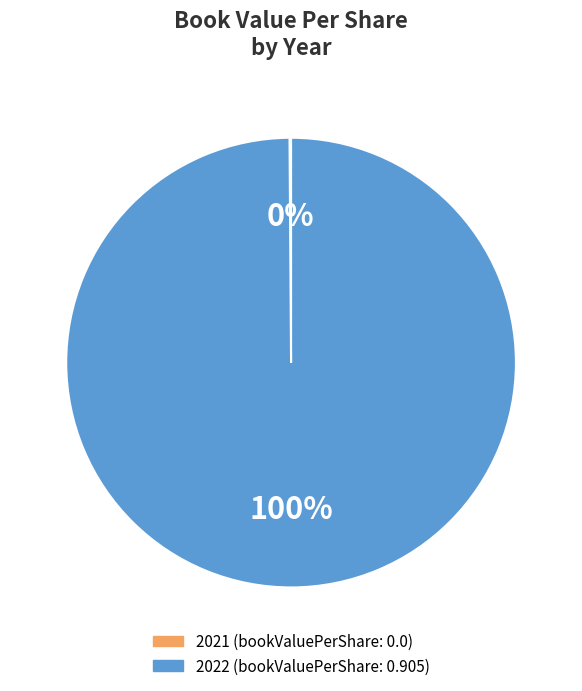

To the nearest percent, what portion does 2022 represent?

100%